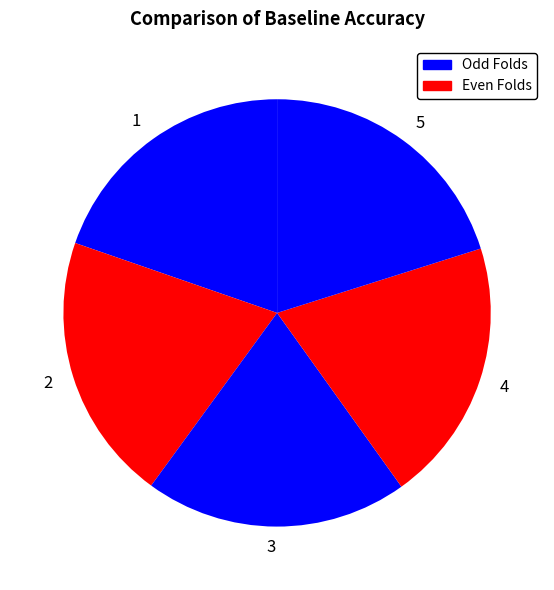

Is there a majority slice in this chart?

No